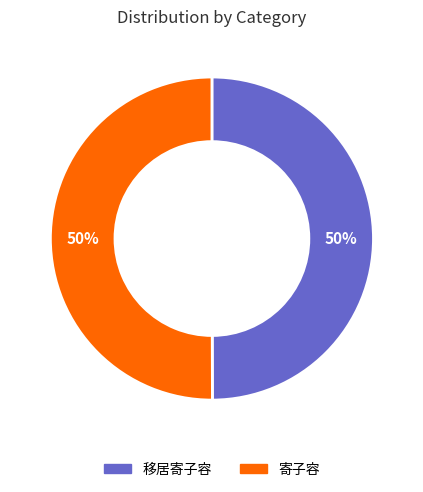

Approximately how many times larger is the value at 寄子容 compared to 移居寄子容?

1.0